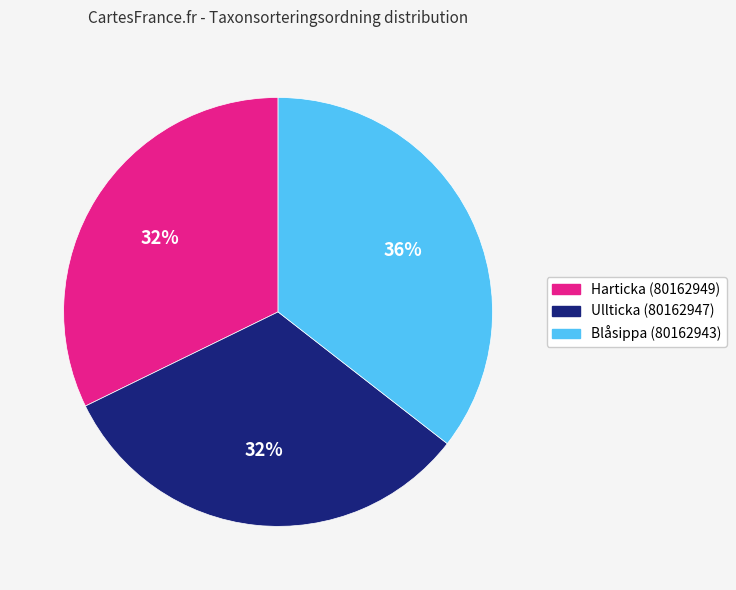

To the nearest percent, what is the average slice percentage?

33%